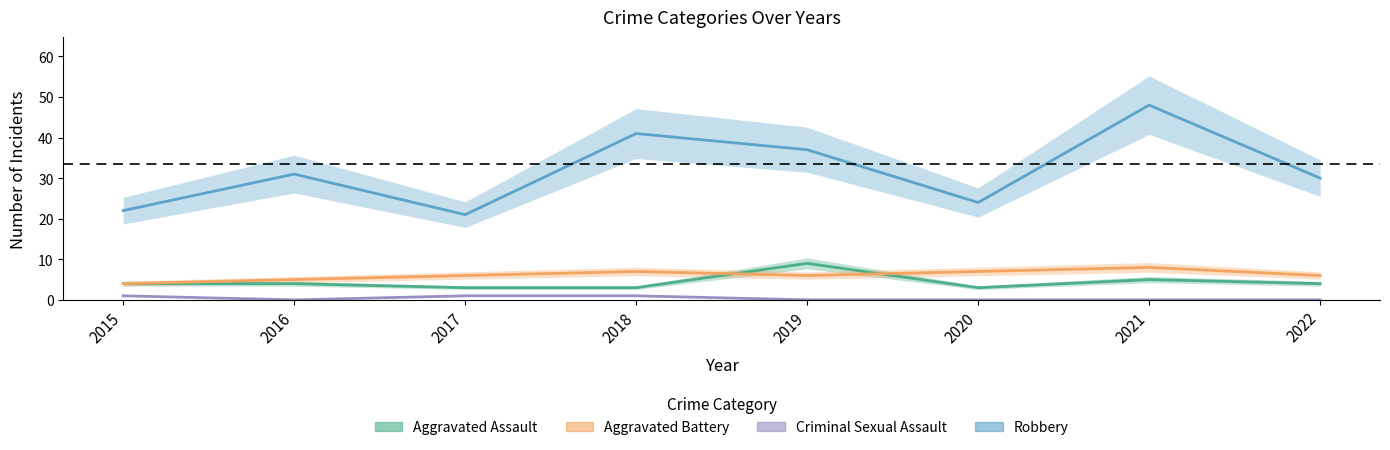

At how many categories does at least one series exceed 11?

8